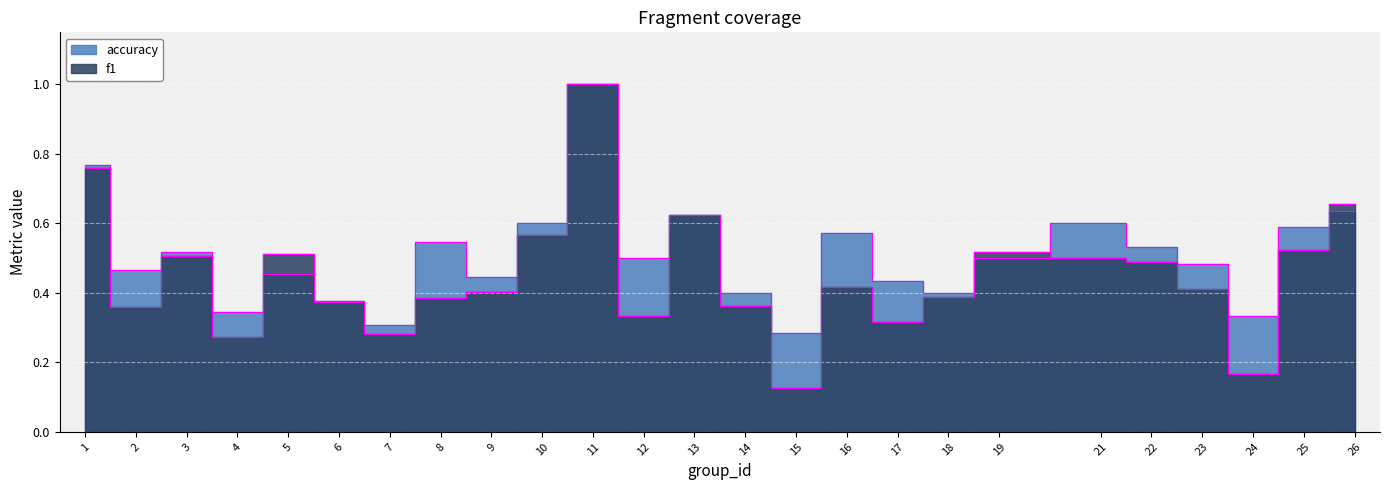

What is the difference between the f1 values at 21 and 18?

0.1